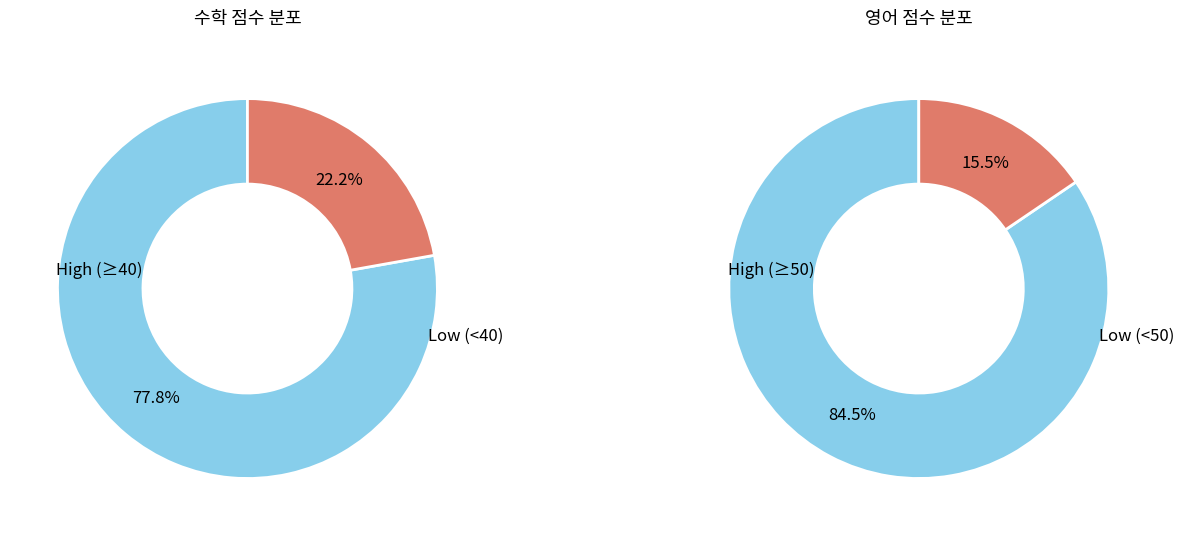

The 2 slice represents 11% of the pie. True or false?

False